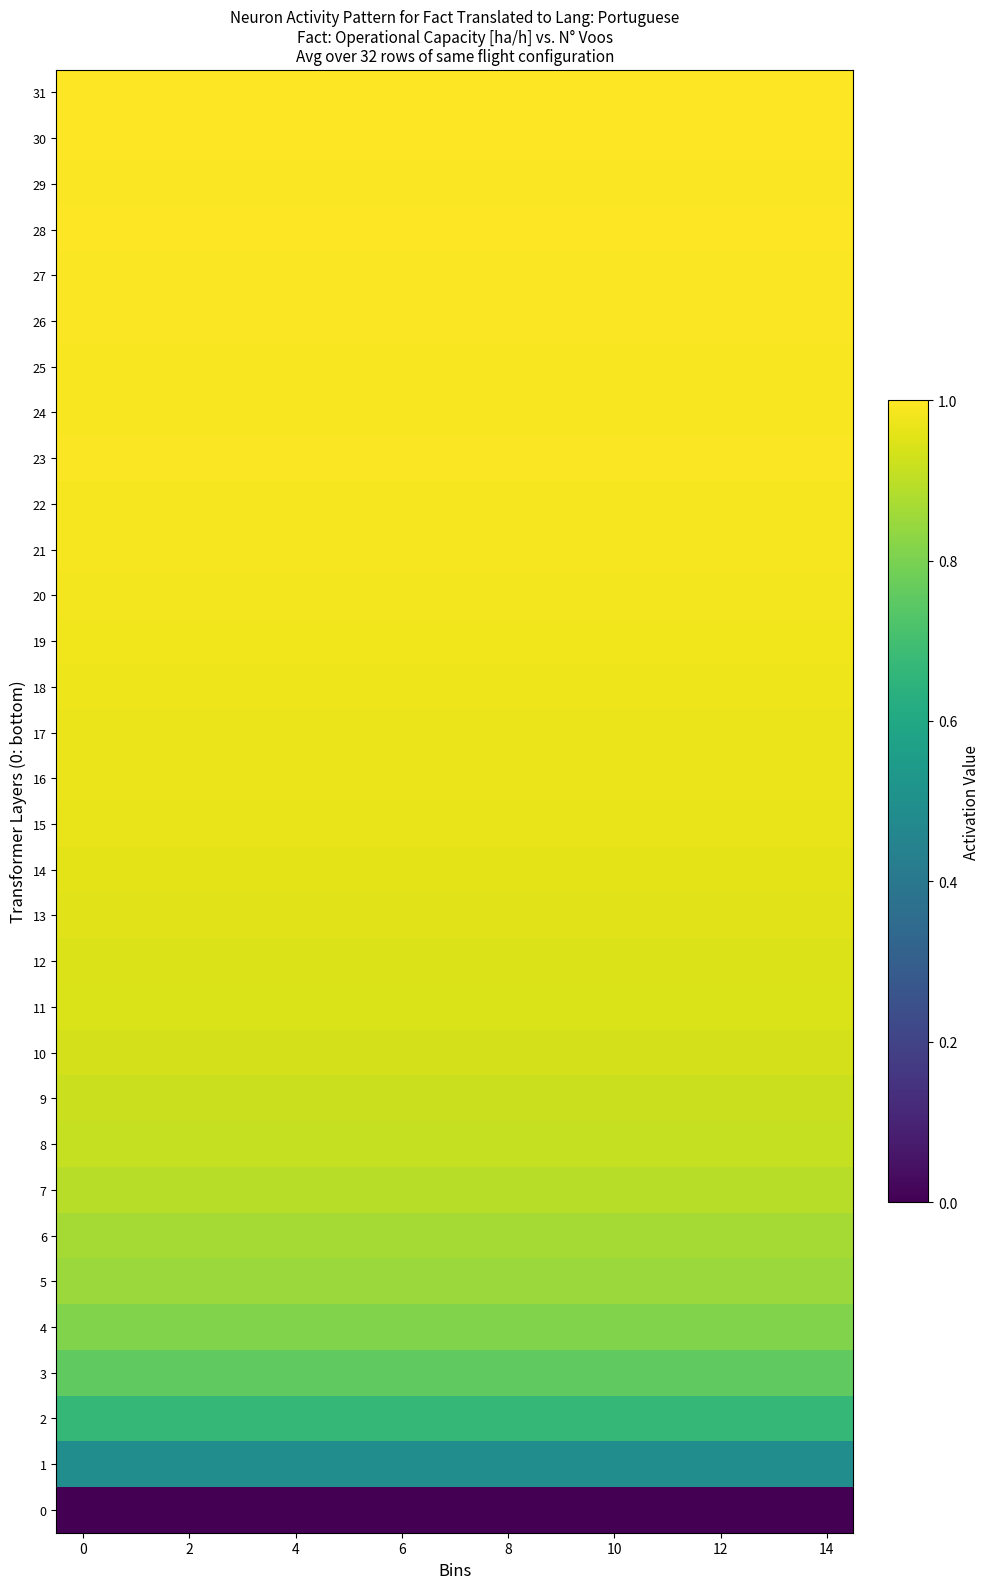

Reading left to right, list all the values displayed in this chart.

31: 1.0	1.0	1.0	1.0	1.0	1.0	1.0	1.0	1.0	1.0	1.0	1.0	1.0	1.0	1.0
30: 1.0	1.0	1.0	1.0	1.0	1.0	1.0	1.0	1.0	1.0	1.0	1.0	1.0	1.0	1.0
29: 1.0	1.0	1.0	1.0	1.0	1.0	1.0	1.0	1.0	1.0	1.0	1.0	1.0	1.0	1.0
28: 1.0	1.0	1.0	1.0	1.0	1.0	1.0	1.0	1.0	1.0	1.0	1.0	1.0	1.0	1.0
27: 1.0	1.0	1.0	1.0	1.0	1.0	1.0	1.0	1.0	1.0	1.0	1.0	1.0	1.0	1.0
26: 1.0	1.0	1.0	1.0	1.0	1.0	1.0	1.0	1.0	1.0	1.0	1.0	1.0	1.0	1.0
25: 1.0	1.0	1.0	1.0	1.0	1.0	1.0	1.0	1.0	1.0	1.0	1.0	1.0	1.0	1.0
24: 1.0	1.0	1.0	1.0	1.0	1.0	1.0	1.0	1.0	1.0	1.0	1.0	1.0	1.0	1.0
23: 1.0	1.0	1.0	1.0	1.0	1.0	1.0	1.0	1.0	1.0	1.0	1.0	1.0	1.0	1.0
22: 1.0	1.0	1.0	1.0	1.0	1.0	1.0	1.0	1.0	1.0	1.0	1.0	1.0	1.0	1.0
21: 1.0	1.0	1.0	1.0	1.0	1.0	1.0	1.0	1.0	1.0	1.0	1.0	1.0	1.0	1.0
20: 1.0	1.0	1.0	1.0	1.0	1.0	1.0	1.0	1.0	1.0	1.0	1.0	1.0	1.0	1.0
19: 1.0	1.0	1.0	1.0	1.0	1.0	1.0	1.0	1.0	1.0	1.0	1.0	1.0	1.0	1.0
18: 1.0	1.0	1.0	1.0	1.0	1.0	1.0	1.0	1.0	1.0	1.0	1.0	1.0	1.0	1.0
17: 1.0	1.0	1.0	1.0	1.0	1.0	1.0	1.0	1.0	1.0	1.0	1.0	1.0	1.0	1.0
16: 1.0	1.0	1.0	1.0	1.0	1.0	1.0	1.0	1.0	1.0	1.0	1.0	1.0	1.0	1.0
15: 1.0	1.0	1.0	1.0	1.0	1.0	1.0	1.0	1.0	1.0	1.0	1.0	1.0	1.0	1.0
14: 1.0	1.0	1.0	1.0	1.0	1.0	1.0	1.0	1.0	1.0	1.0	1.0	1.0	1.0	1.0
13: 1.0	1.0	1.0	1.0	1.0	1.0	1.0	1.0	1.0	1.0	1.0	1.0	1.0	1.0	1.0
12: 0.9	0.9	0.9	0.9	0.9	0.9	0.9	0.9	0.9	0.9	0.9	0.9	0.9	0.9	0.9
11: 0.9	0.9	0.9	0.9	0.9	0.9	0.9	0.9	0.9	0.9	0.9	0.9	0.9	0.9	0.9
10: 0.9	0.9	0.9	0.9	0.9	0.9	0.9	0.9	0.9	0.9	0.9	0.9	0.9	0.9	0.9
9: 0.9	0.9	0.9	0.9	0.9	0.9	0.9	0.9	0.9	0.9	0.9	0.9	0.9	0.9	0.9
8: 0.9	0.9	0.9	0.9	0.9	0.9	0.9	0.9	0.9	0.9	0.9	0.9	0.9	0.9	0.9
7: 0.9	0.9	0.9	0.9	0.9	0.9	0.9	0.9	0.9	0.9	0.9	0.9	0.9	0.9	0.9
6: 0.9	0.9	0.9	0.9	0.9	0.9	0.9	0.9	0.9	0.9	0.9	0.9	0.9	0.9	0.9
5: 0.8	0.8	0.8	0.8	0.8	0.8	0.8	0.8	0.8	0.8	0.8	0.8	0.8	0.8	0.8
4: 0.8	0.8	0.8	0.8	0.8	0.8	0.8	0.8	0.8	0.8	0.8	0.8	0.8	0.8	0.8
3: 0.8	0.8	0.8	0.8	0.8	0.8	0.8	0.8	0.8	0.8	0.8	0.8	0.8	0.8	0.8
2: 0.7	0.7	0.7	0.7	0.7	0.7	0.7	0.7	0.7	0.7	0.7	0.7	0.7	0.7	0.7
1: 0.5	0.5	0.5	0.5	0.5	0.5	0.5	0.5	0.5	0.5	0.5	0.5	0.5	0.5	0.5
0: 0.0	0.0	0.0	0.0	0.0	0.0	0.0	0.0	0.0	0.0	0.0	0.0	0.0	0.0	0.0